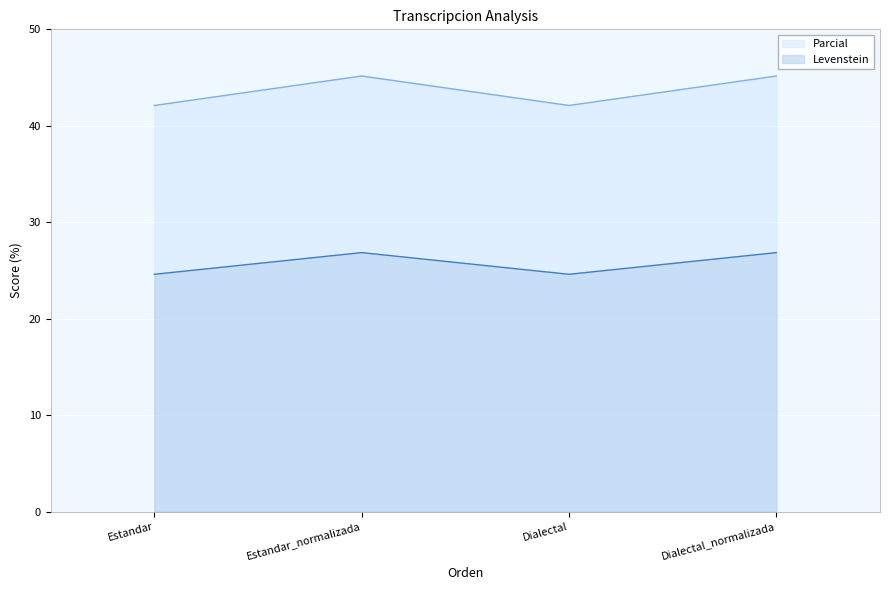

Does the chart display data point markers on the line(s)?

No